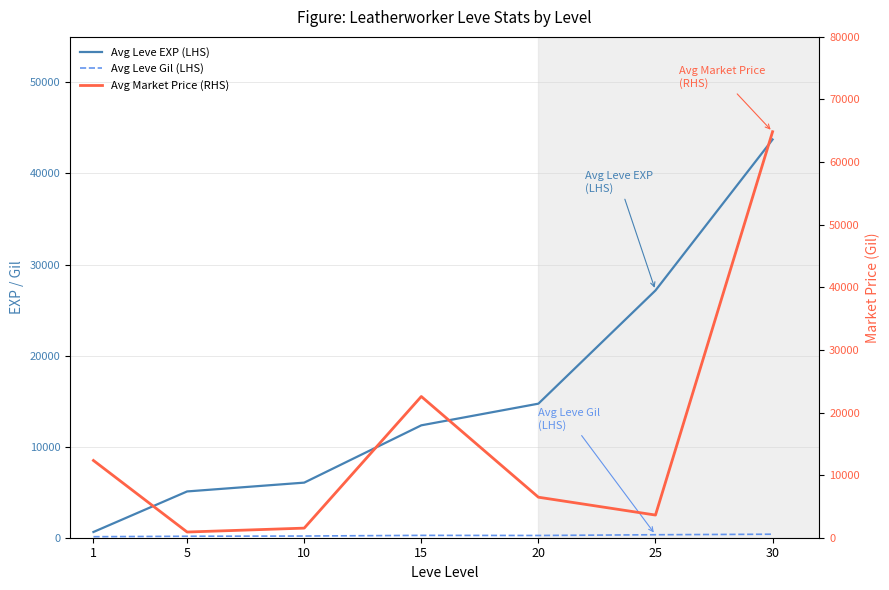

Does the chart have visible grid lines?

Yes